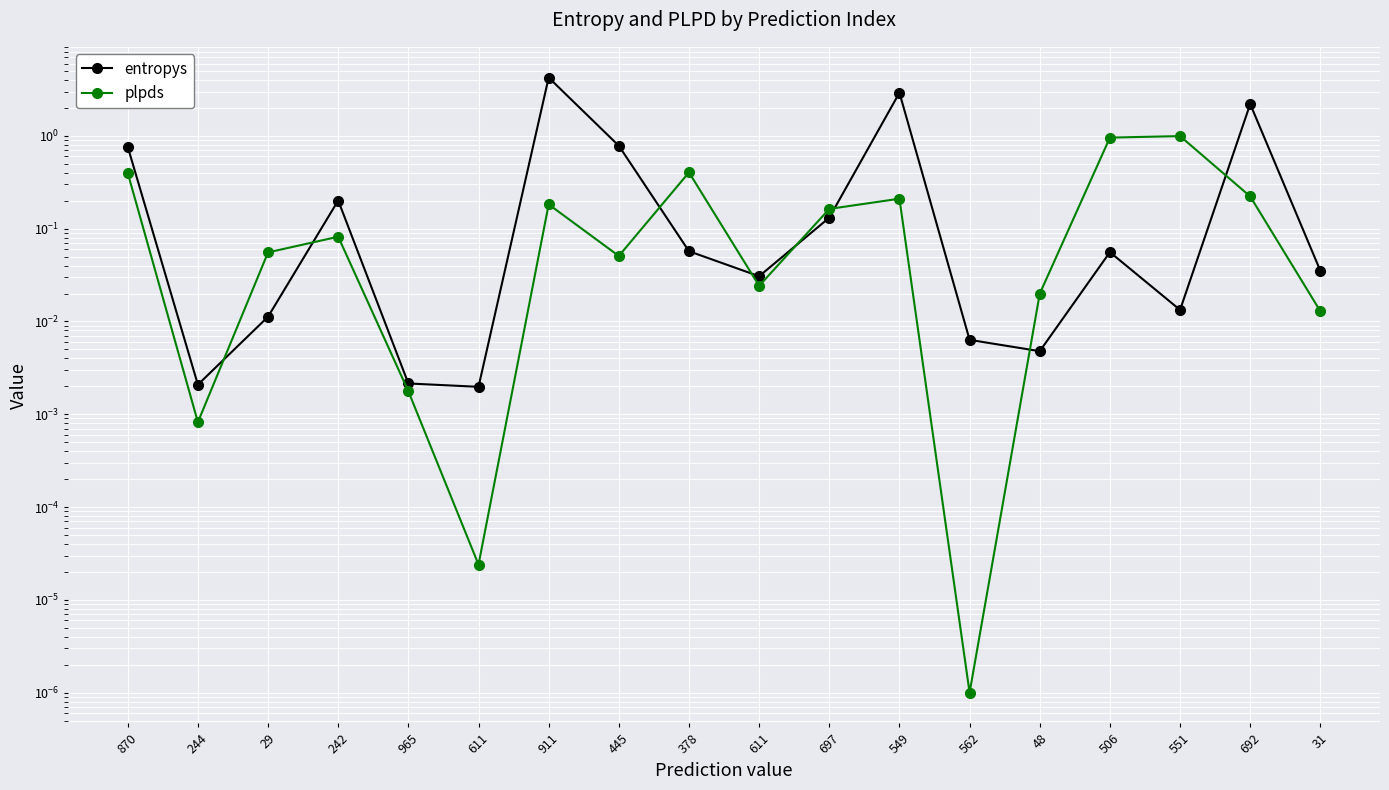

Where is the first local minimum for entropys?

244